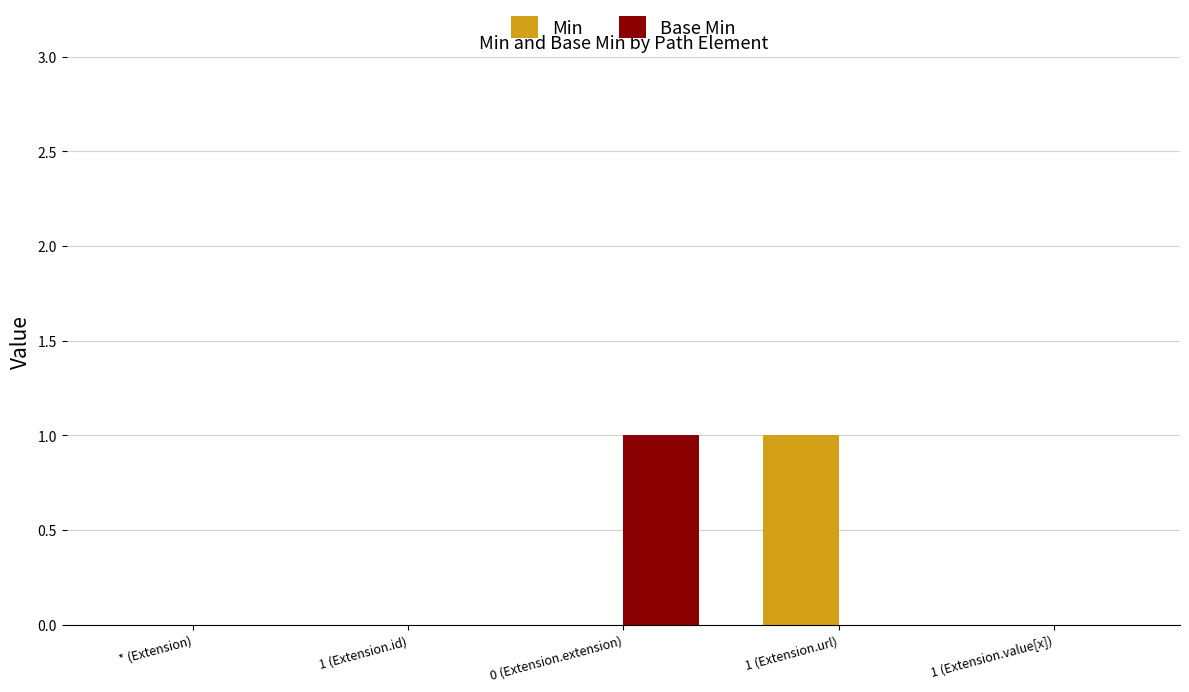

Which series changed the most between 1 (Extension.url) and 1 (Extension.value[x])?

Min